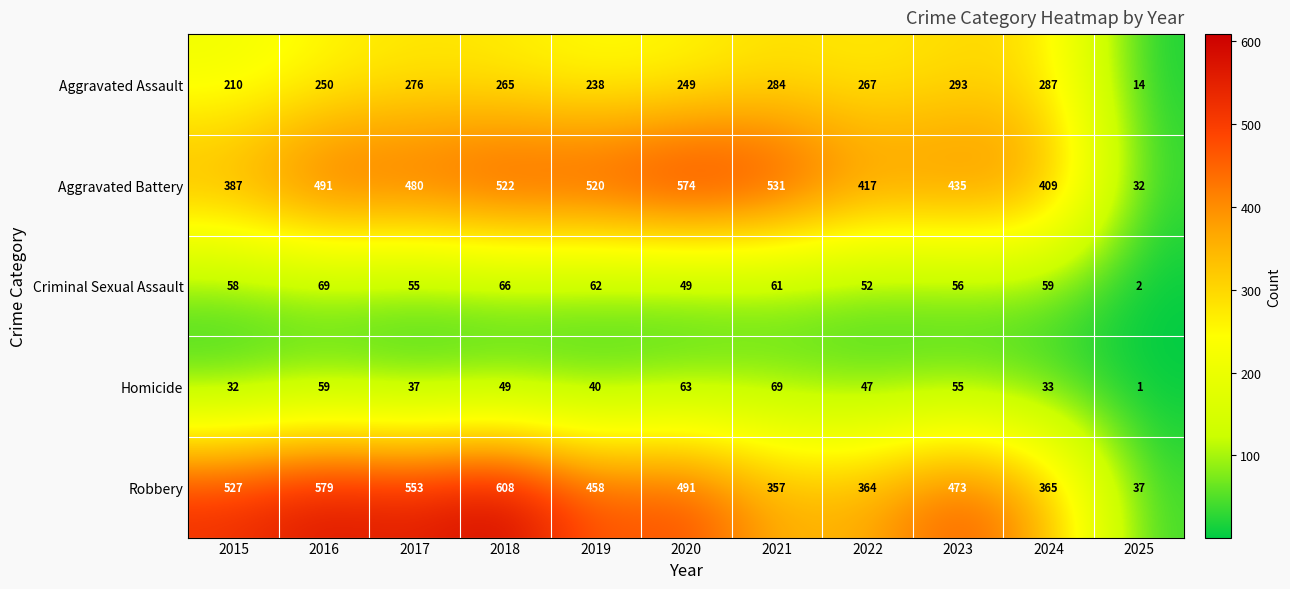

What is the difference between the maximum and minimum values in the Aggravated Battery series?

542